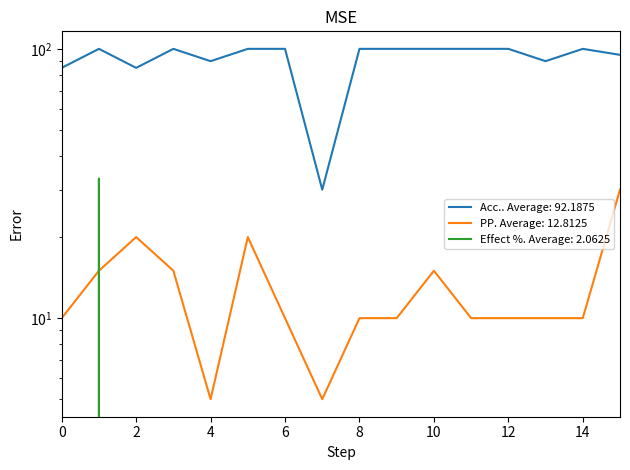

In Effect %, how many points are higher than both neighbors (excluding endpoints)?

1